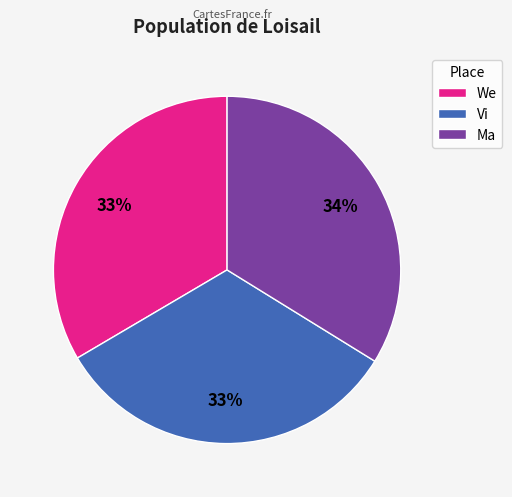

The We slice represents 33% of the pie. True or false?

True